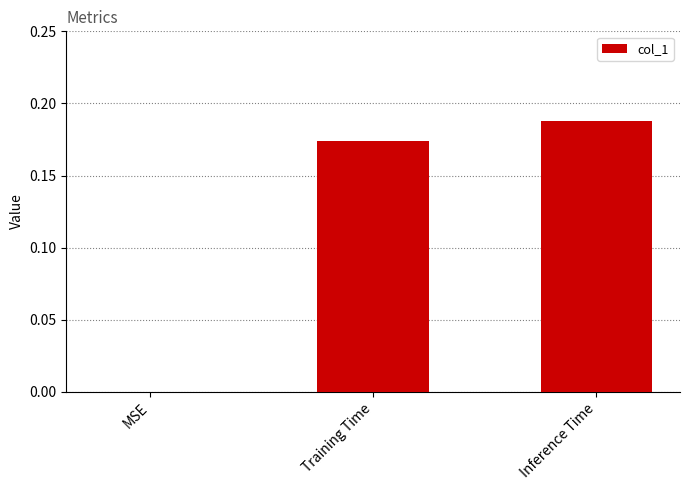

What is the sum of all values?

0.4